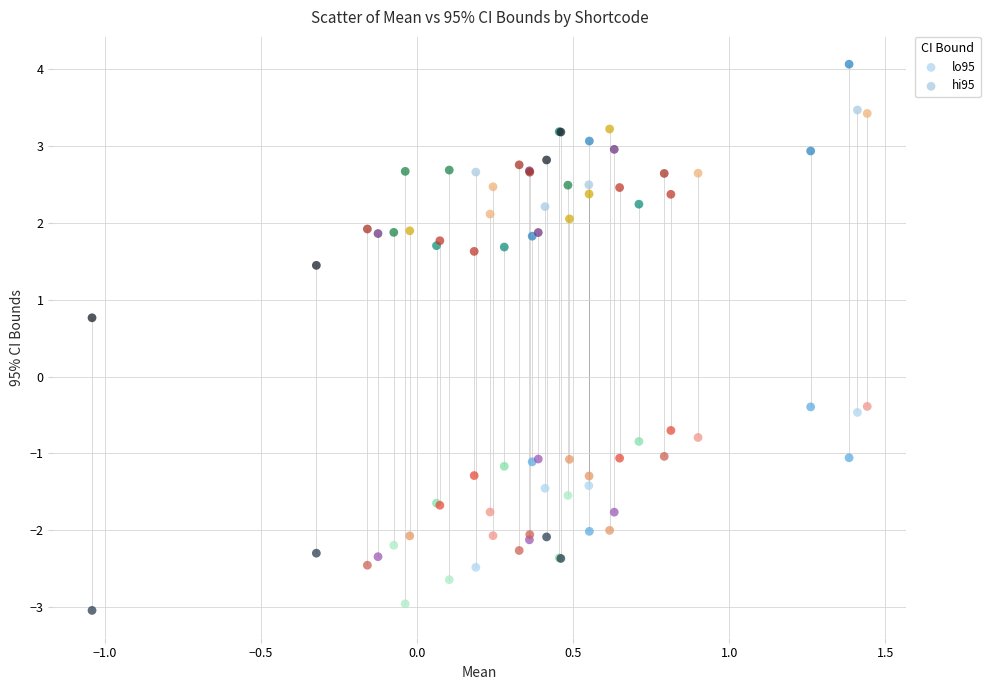

What is the X range (max minus min) for the scatter plot?

2.5